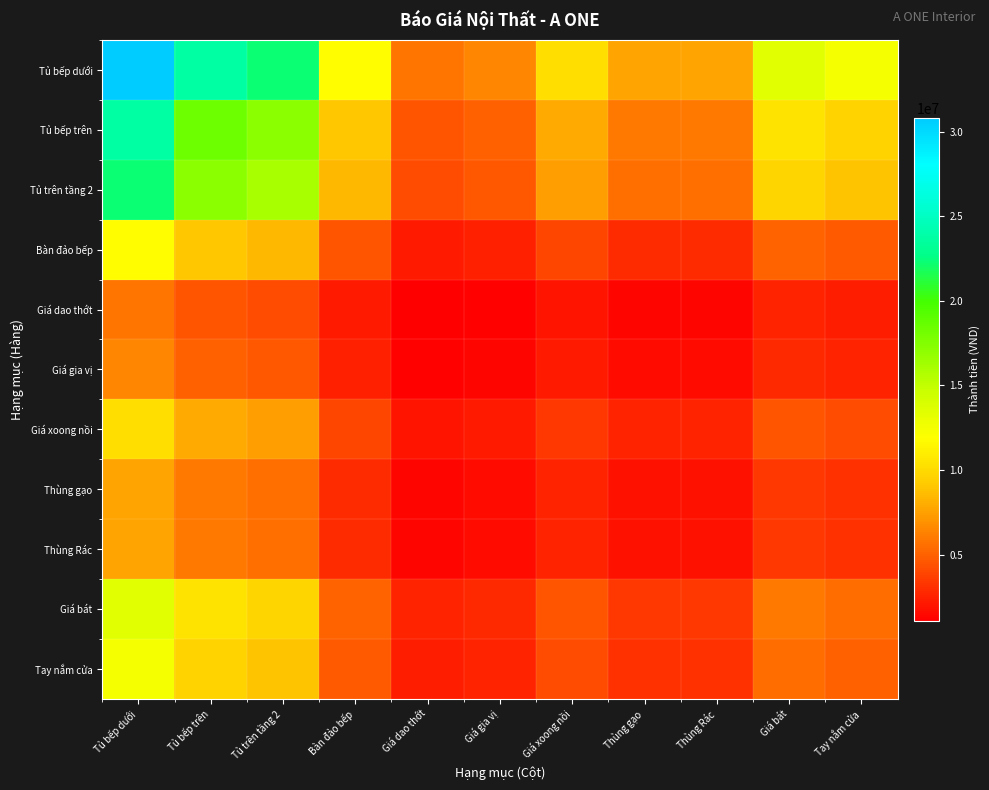

Between Giá gia vị and Tủ bếp trên, which is larger?

Tủ bếp trên